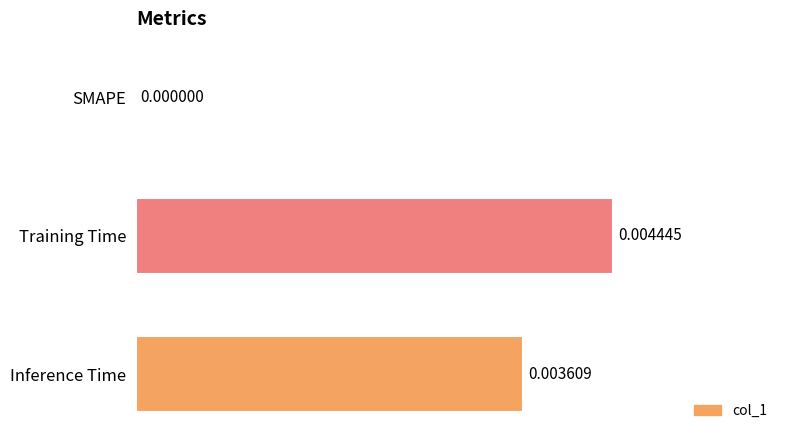

How many distinct data groups are displayed?

1